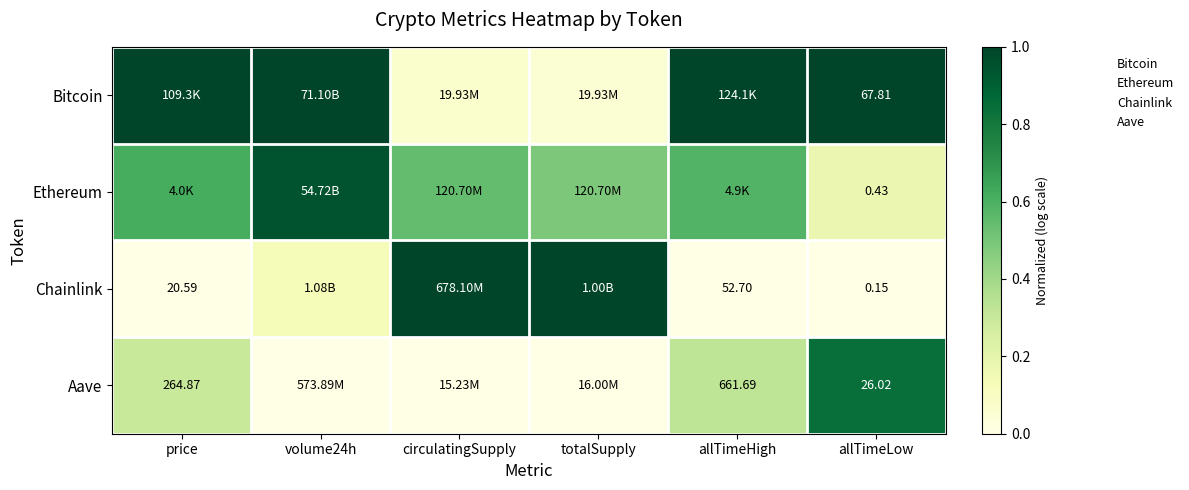

Is the value of Ethereum at allTimeLow greater than the value of Chainlink at circulatingSupply?

No